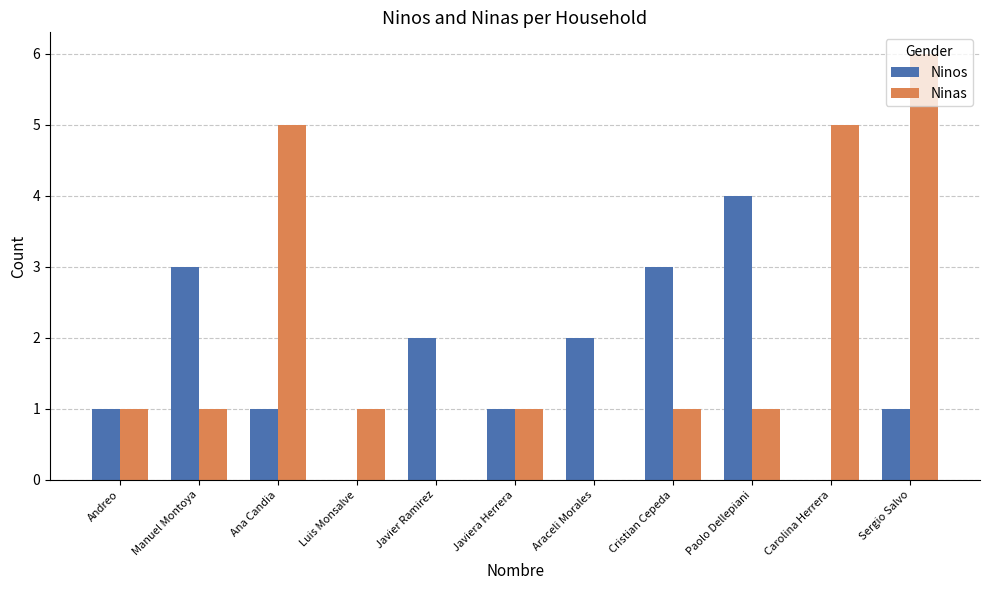

What is the approximate value of Ninas at Carolina Herrera?

5